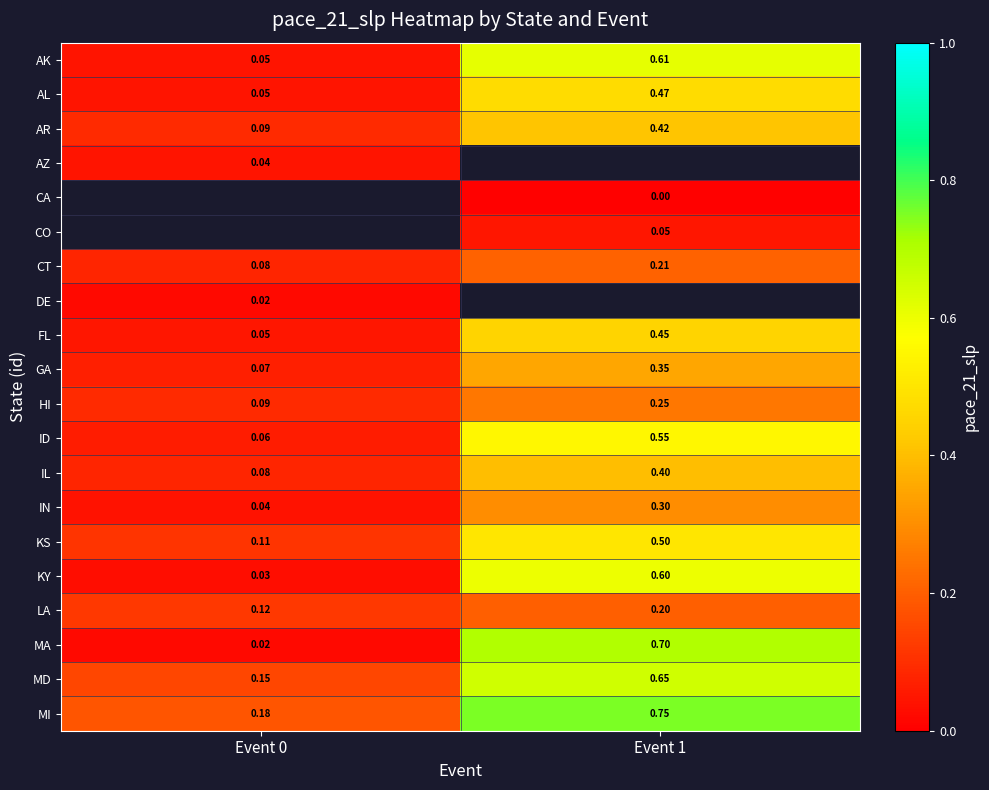

Count the FL values in the range 0 to 1.

2